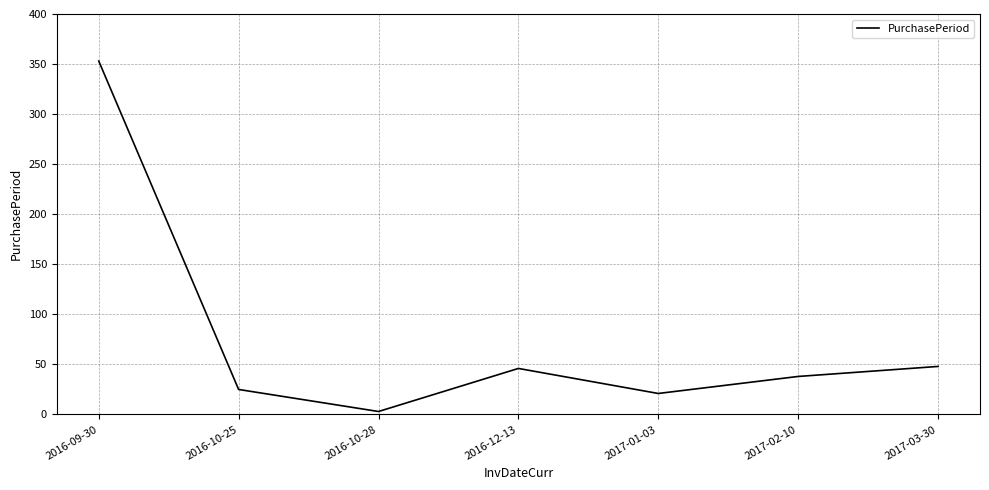

How many lines are shown in the chart?

1